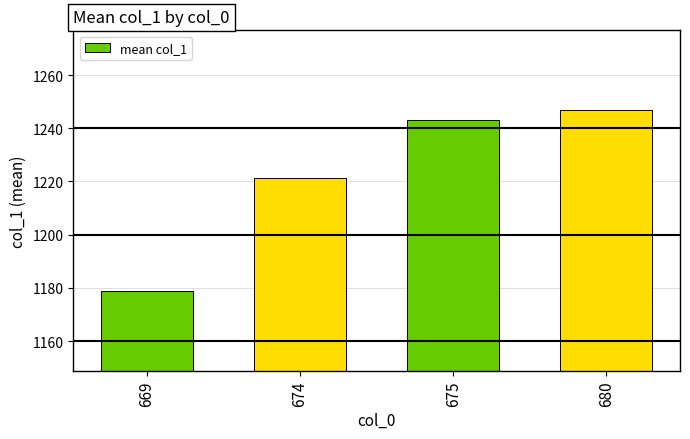

What is the greatest value displayed?

1246.8